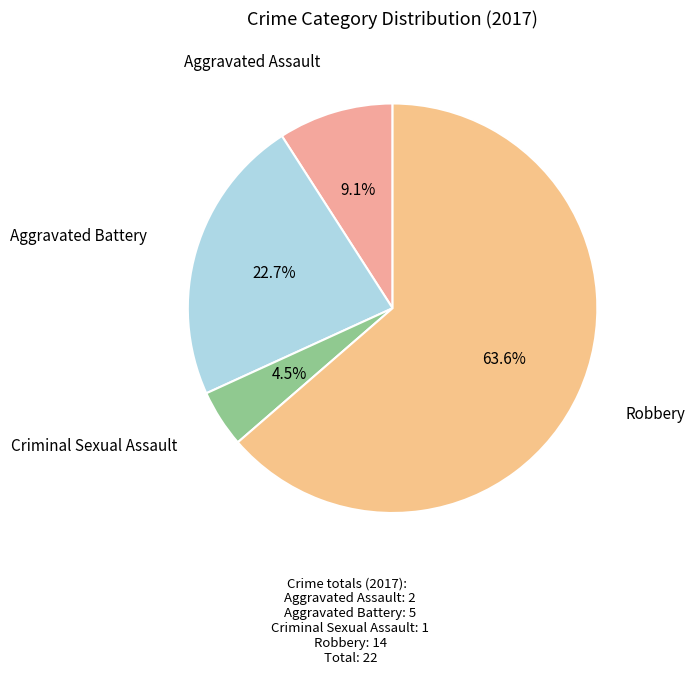

Which has a higher value, Aggravated Battery or Criminal Sexual Assault?

Aggravated Battery